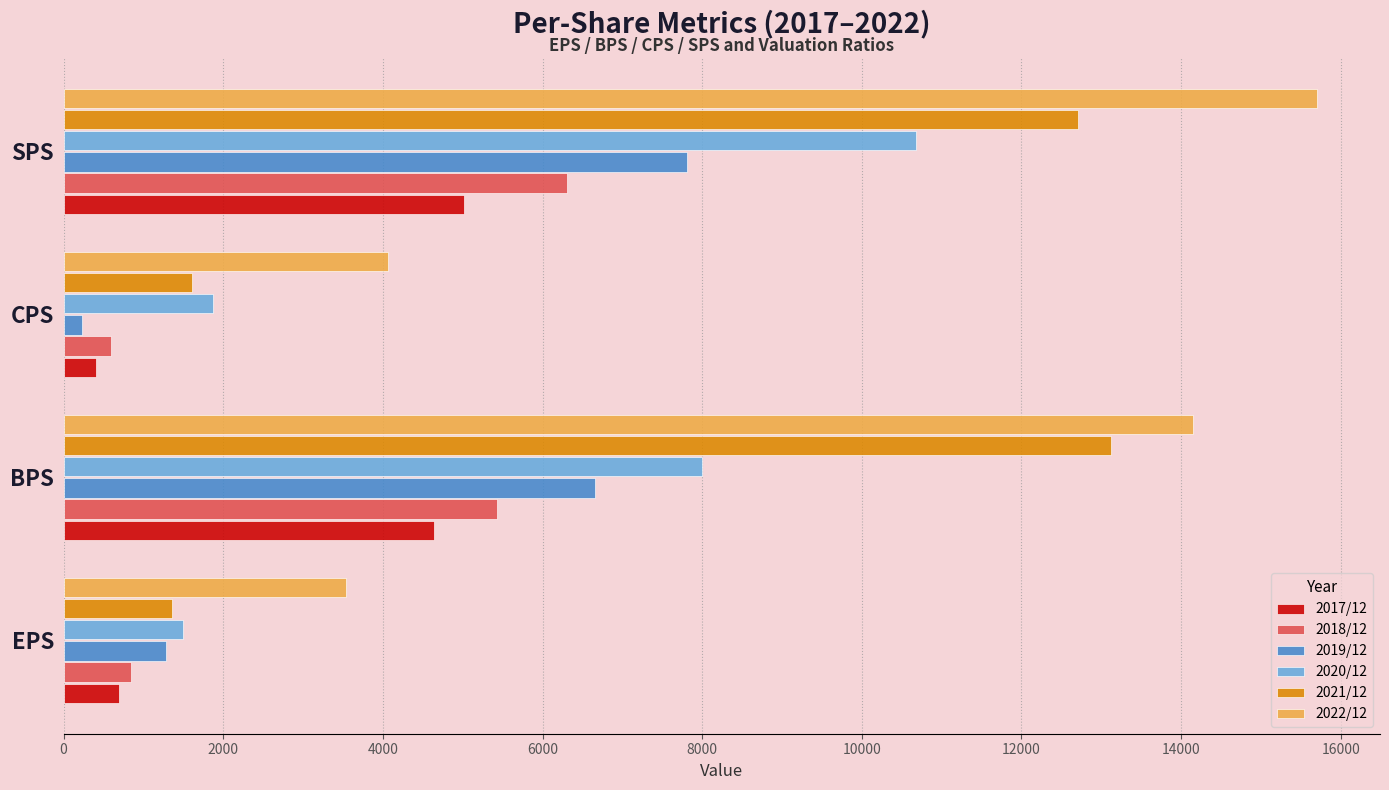

True or false: 2019/12 has a value of 7805 at SPS.

True